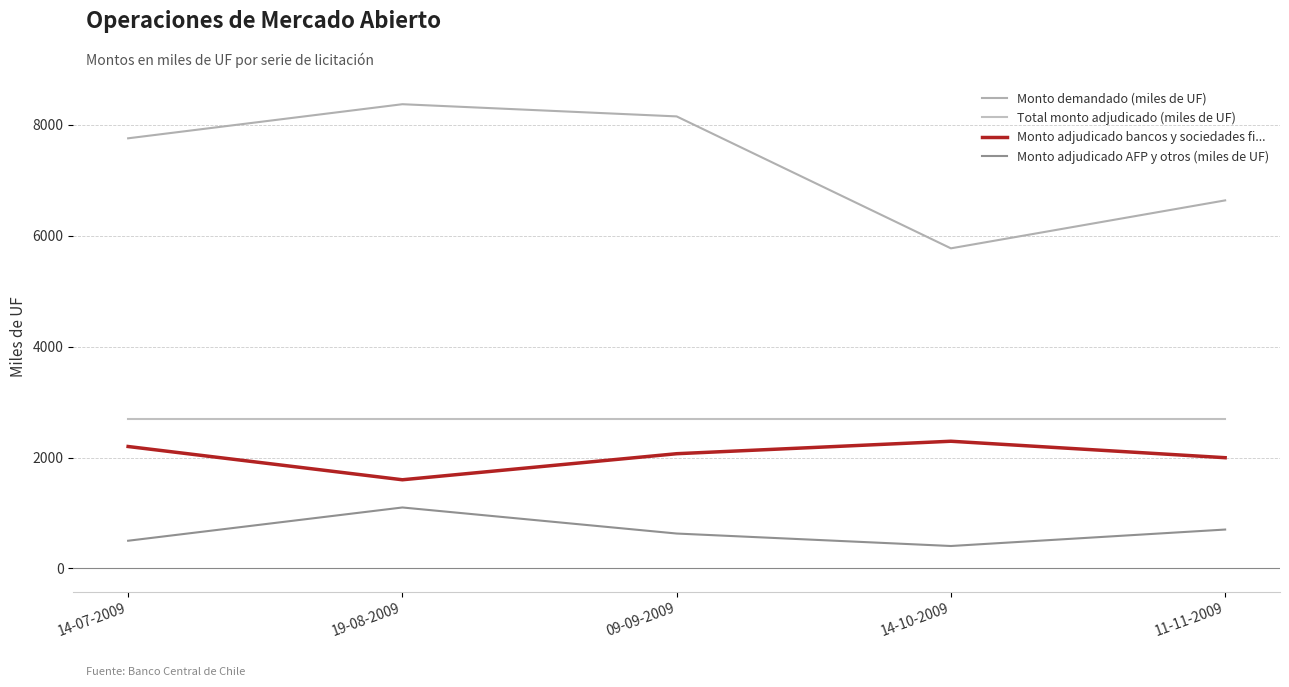

Which series has the widest spread of values?

Monto demandado (miles de UF)